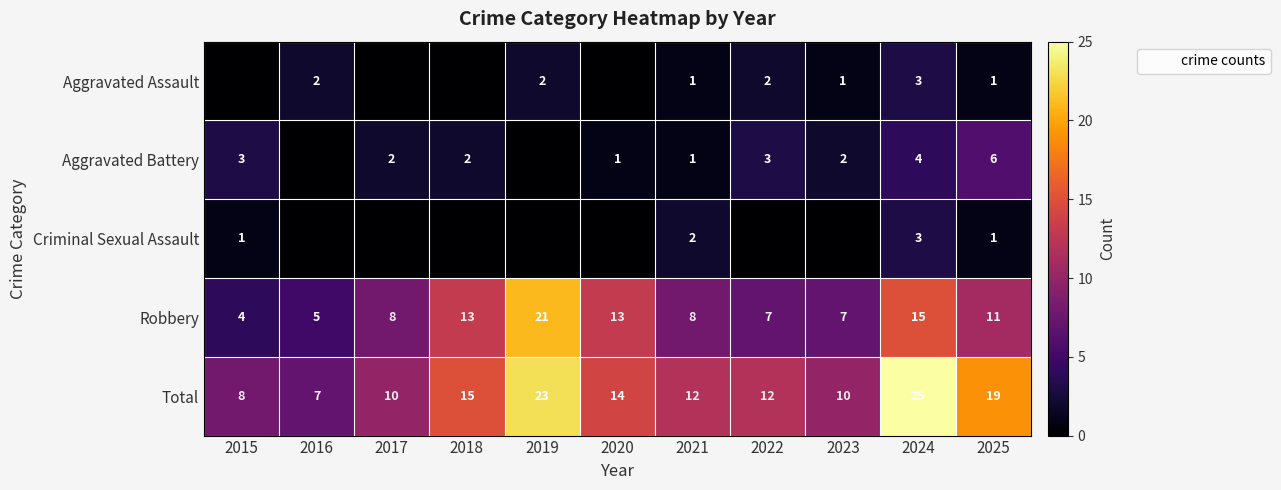

Which series has the largest total across all categories?

Total